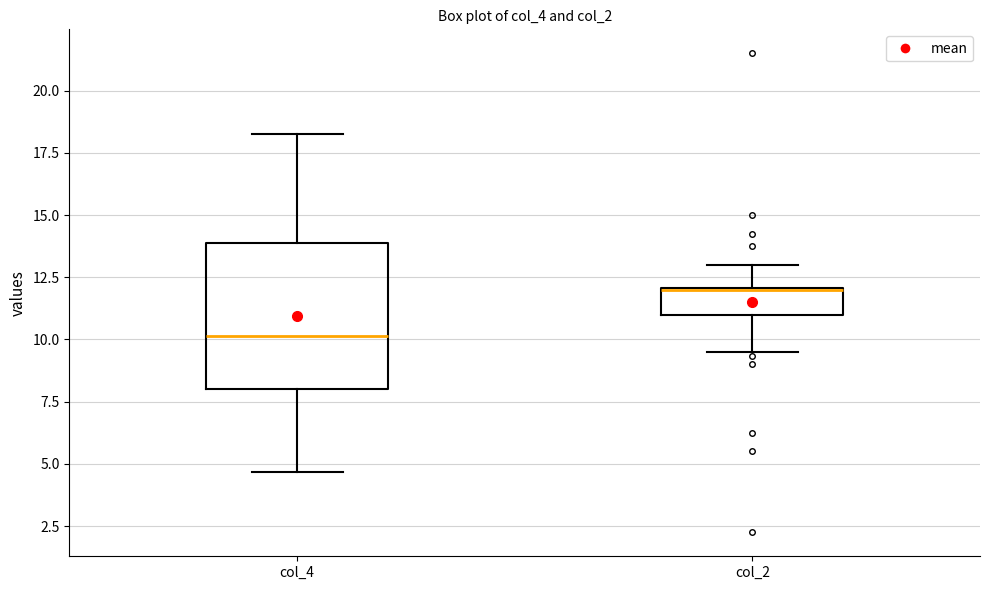

Reading left to right, transcribe this box plot: for each box, give where its median line is, the range the box spans, and where its two whiskers end, as read against the y-axis. The values are not printed on the chart, so give them approximately, as read against the axis.

col_4: median 10.0, box 8.0 to 14.0, whiskers 4.5 to 18.5
col_2: median 12.0 (drawn on the box's upper edge), box 11.0 to 12.0, whiskers 9.5 to 13.0